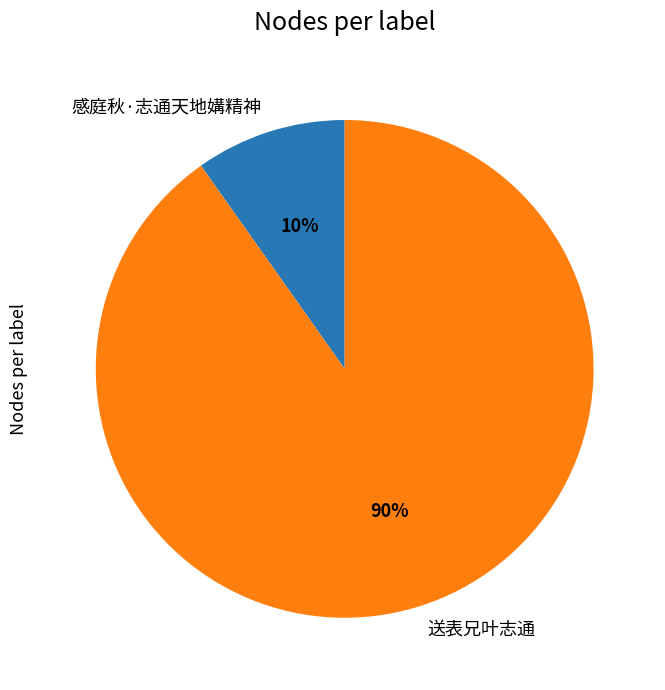

Which has a higher value, 感庭秋·志通天地媾精神 or 送表兄叶志通?

送表兄叶志通